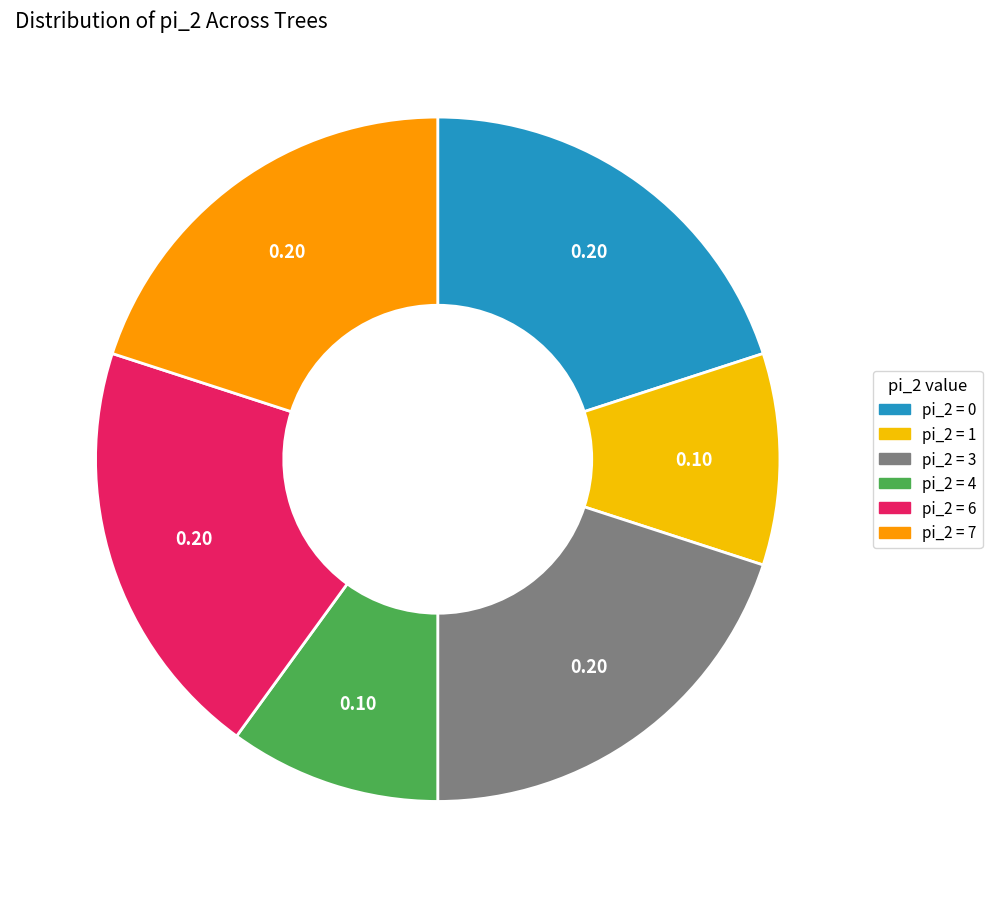

Does any single category account for the majority?

No